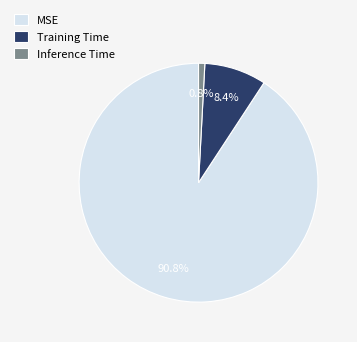

Which slice is the largest?

MSE